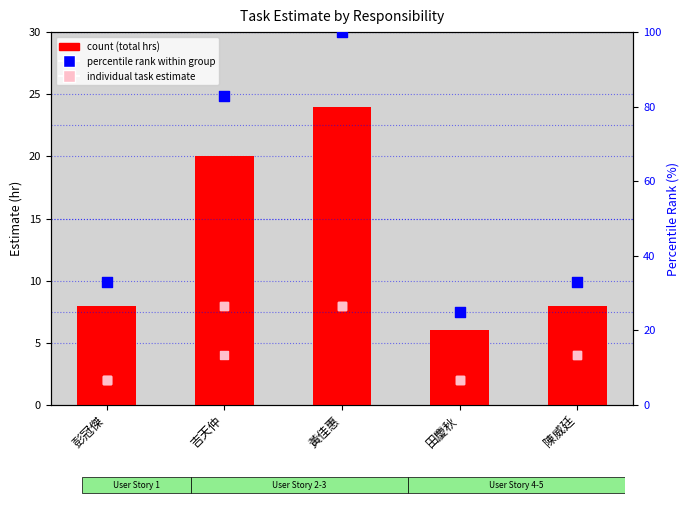

What is the total value across all series at 彭冠傑?

41